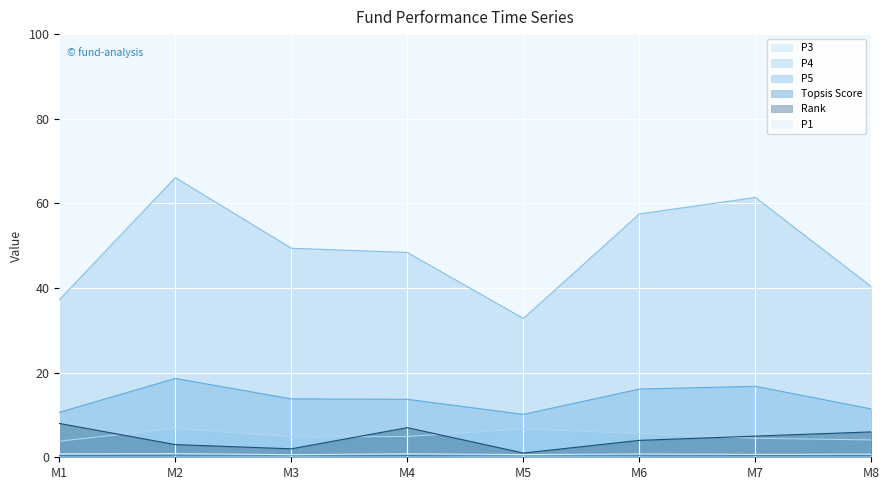

Reading left to right, list all the values displayed in this chart.

P3: 3.8	6.8	4.8	4.9	6.7	5.6	4.5	4.1
P4: 37.2	66.1	49.4	48.4	32.8	57.5	61.4	40.3
P5: 10.6	18.6	13.8	13.7	10.1	16.1	16.8	11.4
Topsis Score: 0.4	0.5	0.5	0.4	0.6	0.5	0.5	0.4
Rank: 8.0	3.0	2.0	7.0	1.0	4.0	5.0	6.0
P1: 0.8	0.9	0.6	0.8	0.6	0.8	0.7	0.7